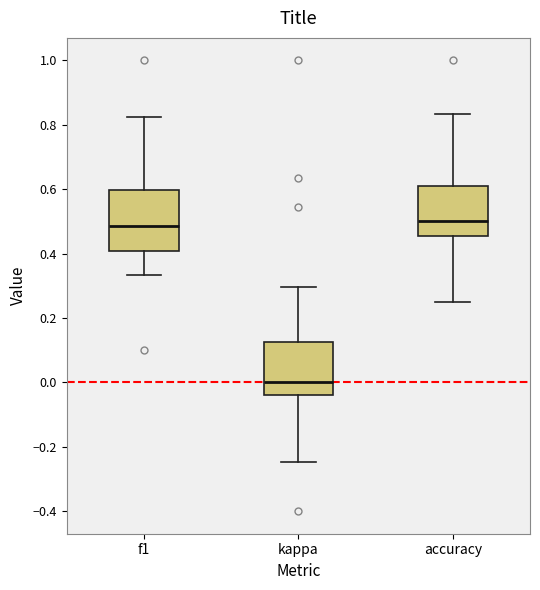

Reading left to right, transcribe this box plot: for each box, give where its median line is, the range the box spans, and where its two whiskers end, as read against the y-axis. The values are not printed on the chart, so give them approximately, as read against the axis.

f1: median 0.48, box 0.40 to 0.60, whiskers 0.34 to 0.82
kappa: median 0.00, box -0.04 to 0.12, whiskers -0.24 to 0.30
accuracy: median 0.50, box 0.46 to 0.62, whiskers 0.26 to 0.84